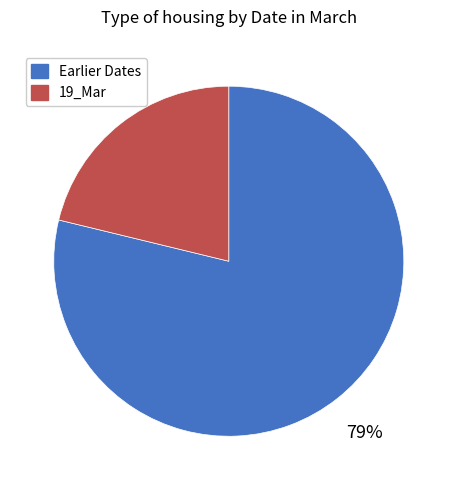

To the nearest percent, what is the average slice percentage?

50%